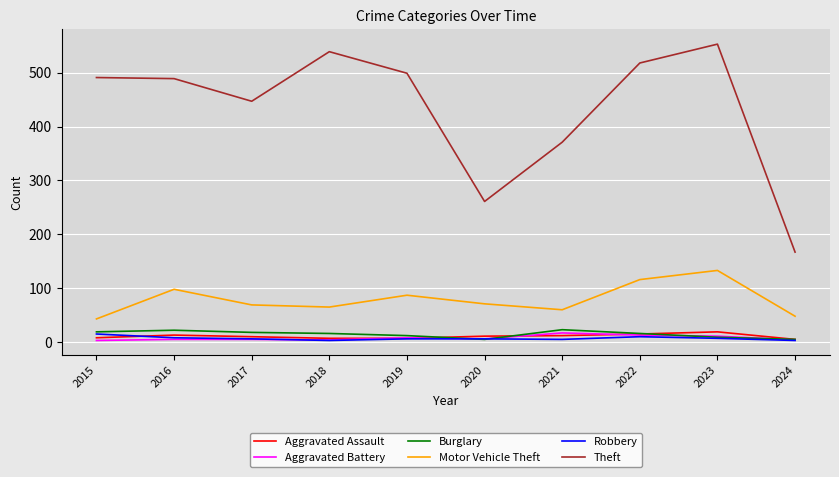

Which series changed the most between 2016 and 2021?

Theft